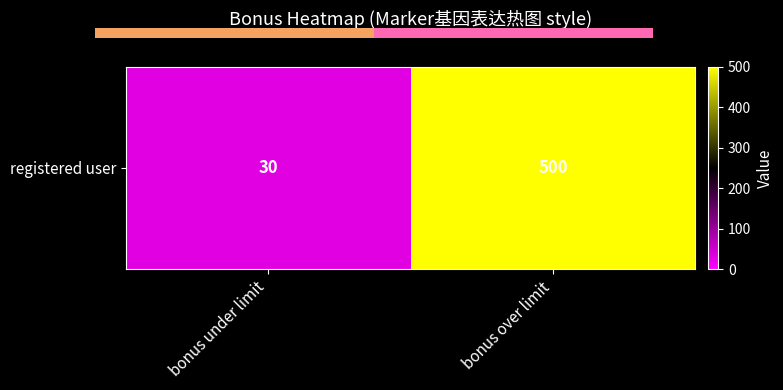

List the labels in order of value, smallest first.

bonus under limit, bonus over limit